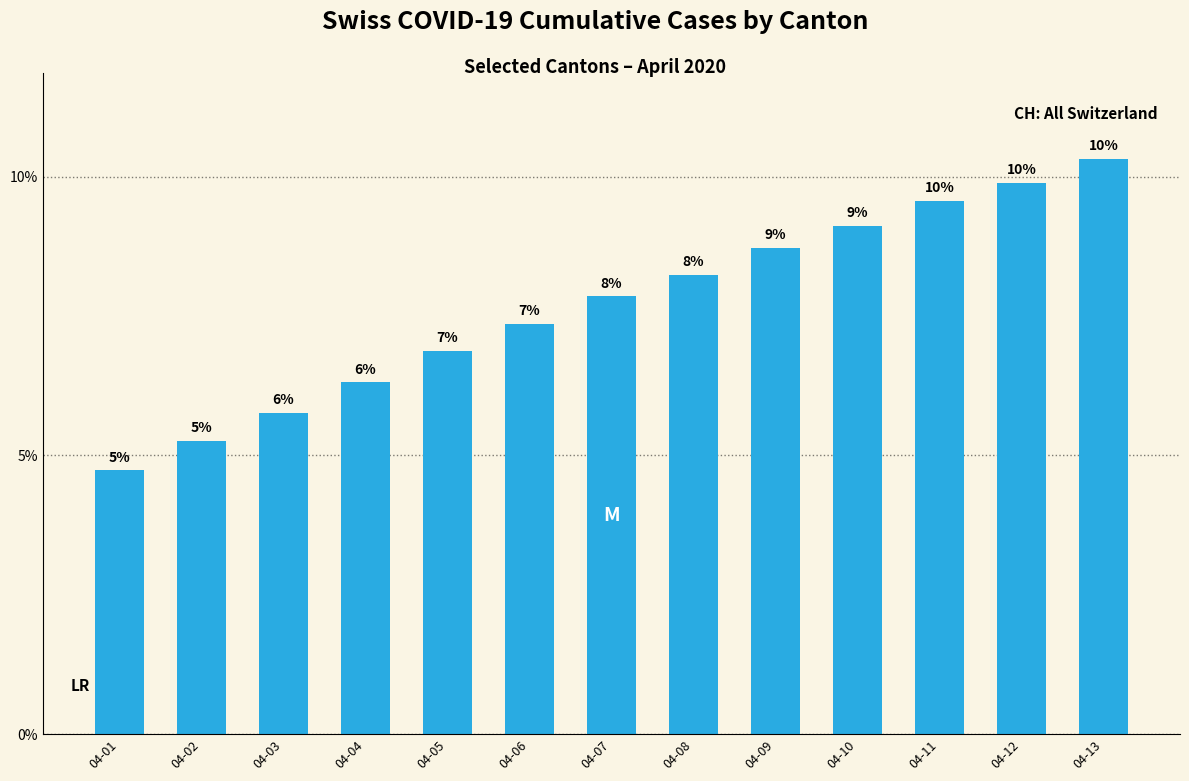

Does the chart contain any negative values?

No